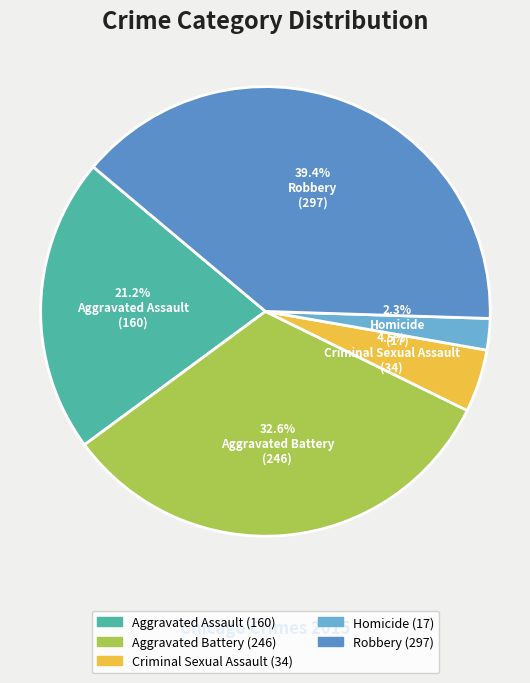

What is the change in value from Aggravated Battery to Homicide?

-229